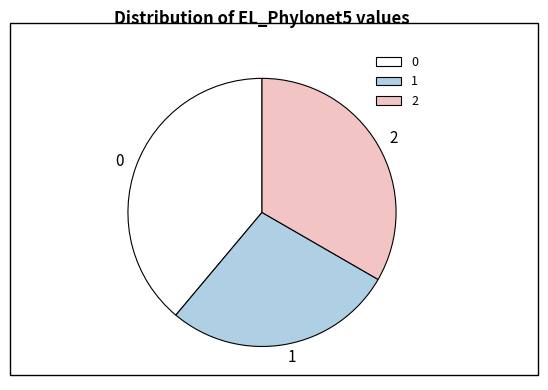

Is there a majority slice in this chart?

No